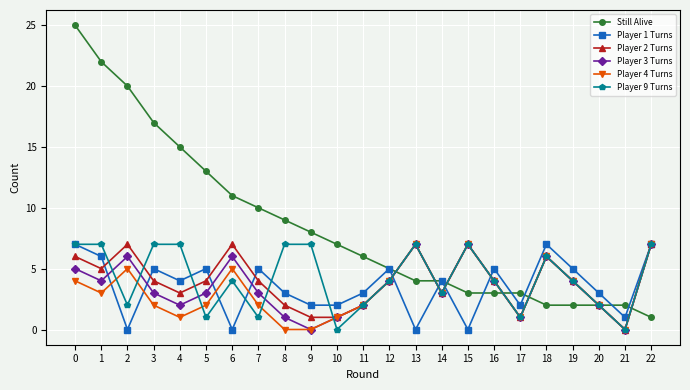

Between 6 and 16, which series saw the biggest shift?

Still Alive